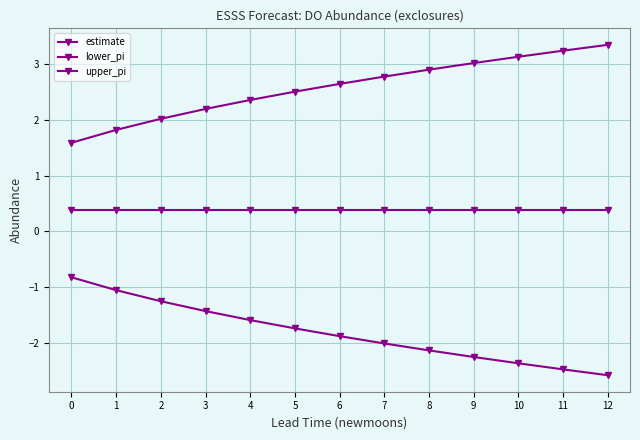

What is the difference between the second highest and minimum values in the lower_pi series?

1.5